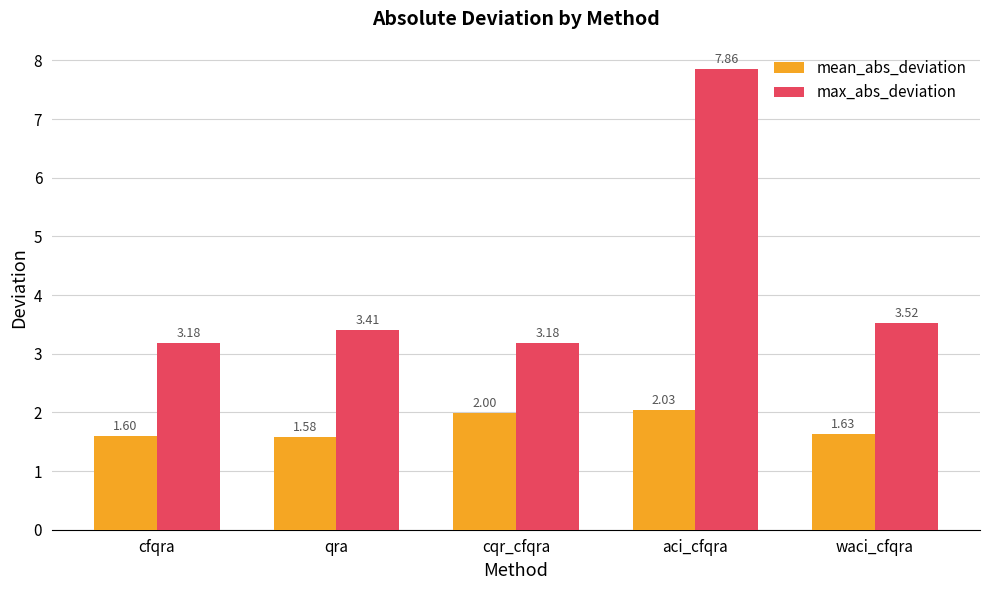

What is the lowest value of the mean_abs_deviation series?

1.6